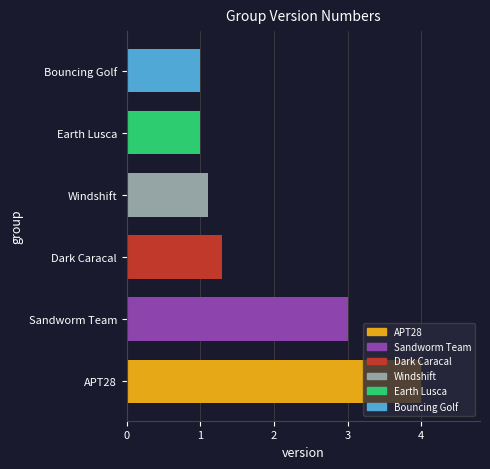

What is the label of the 6th bar from the right?

APT28